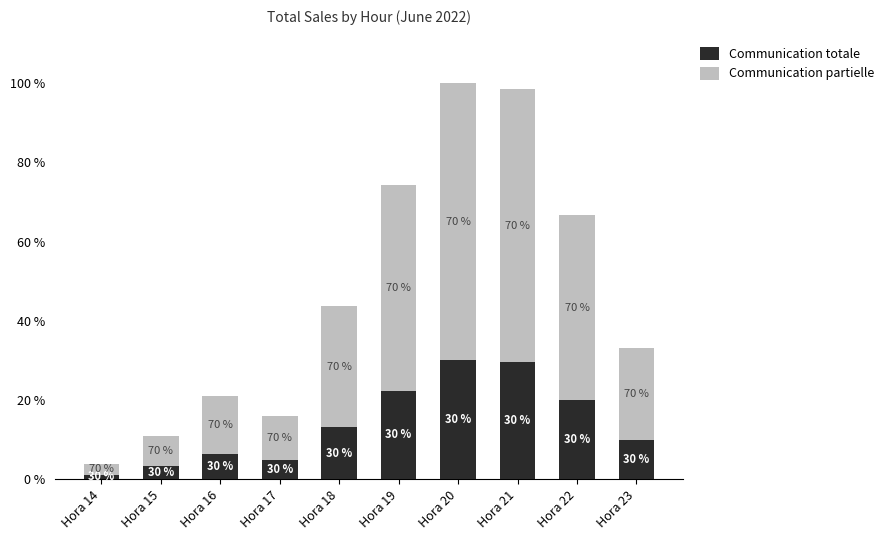

Rank the series by their maximum value, from lowest to highest.

Communication totale, Communication partielle